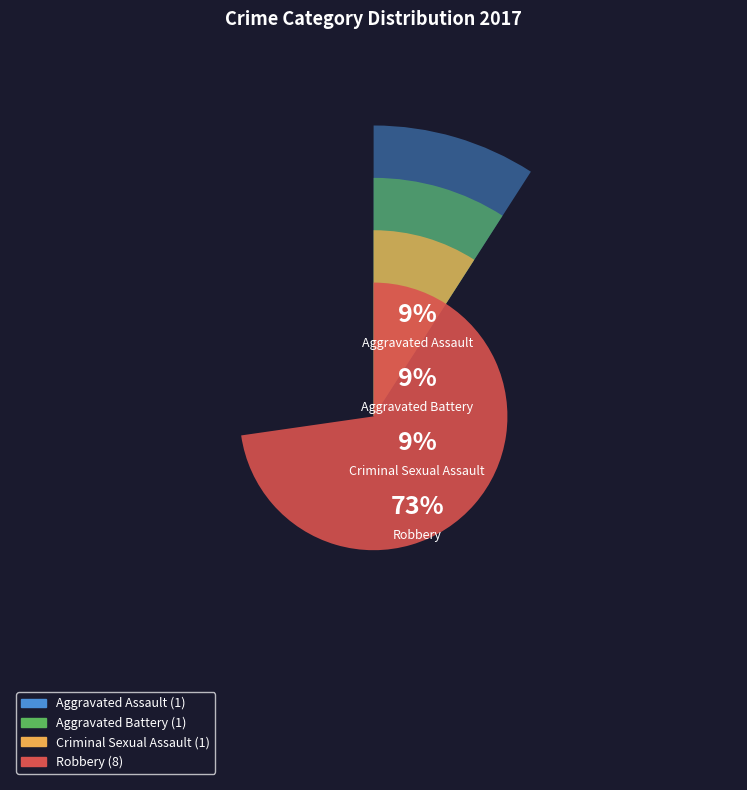

Which slice is the smallest?

Aggravated Assault